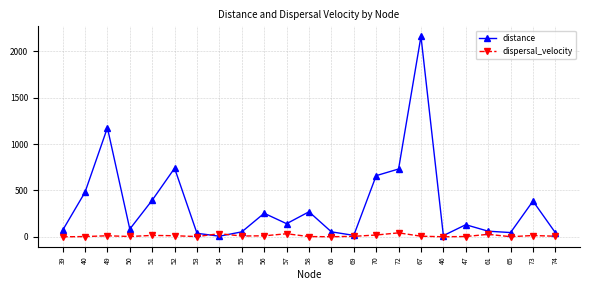

Which category has the highest value in the distance series?

67